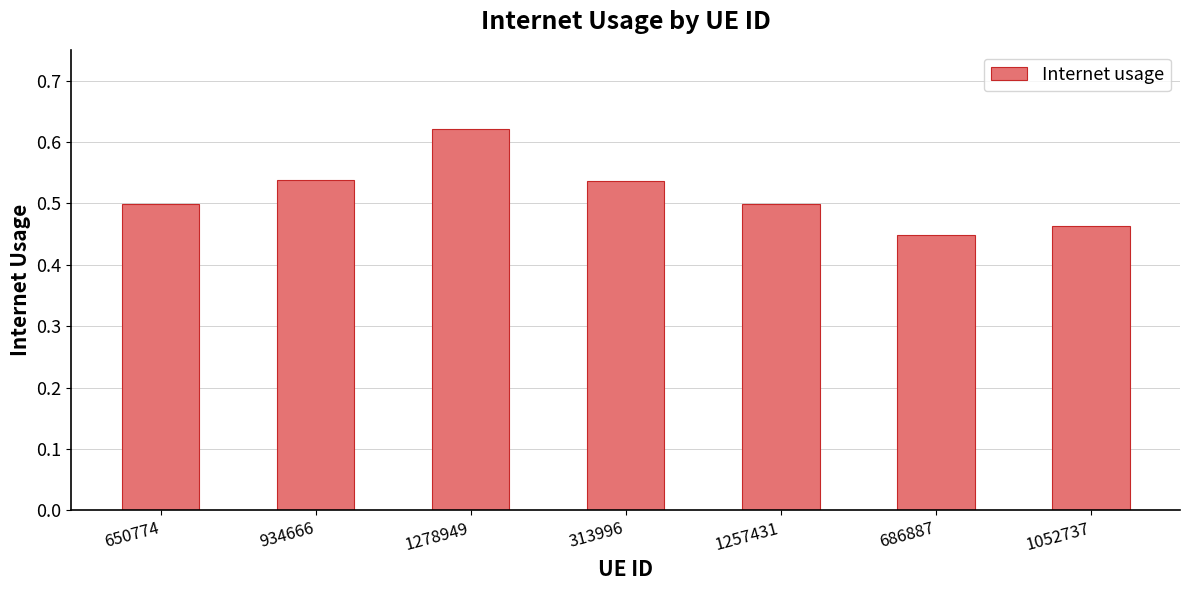

What is the label of the 2nd bar from the left?

934666